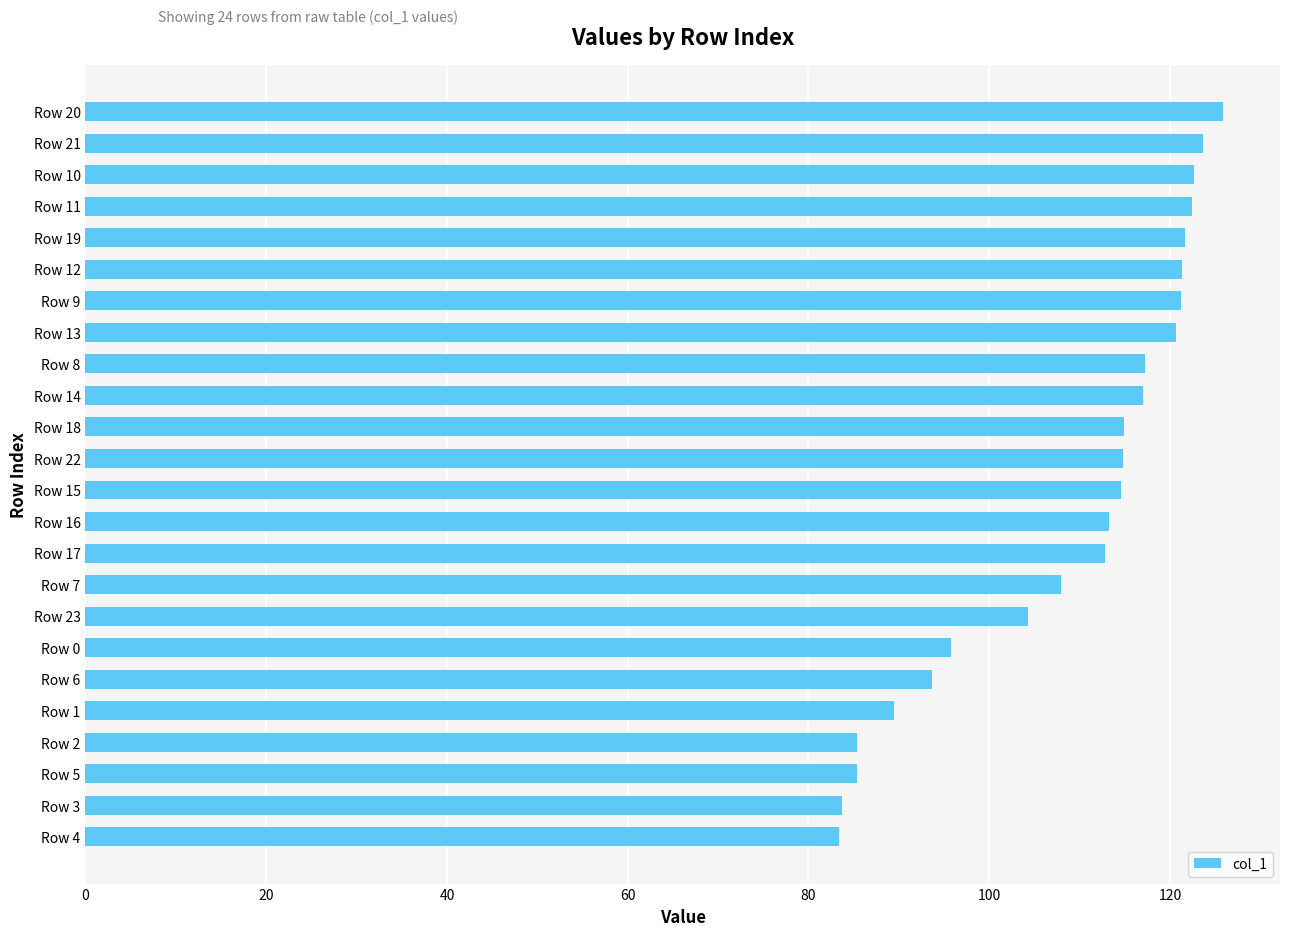

Approximately how many times larger is the value at Row 23 compared to Row 10?

0.8